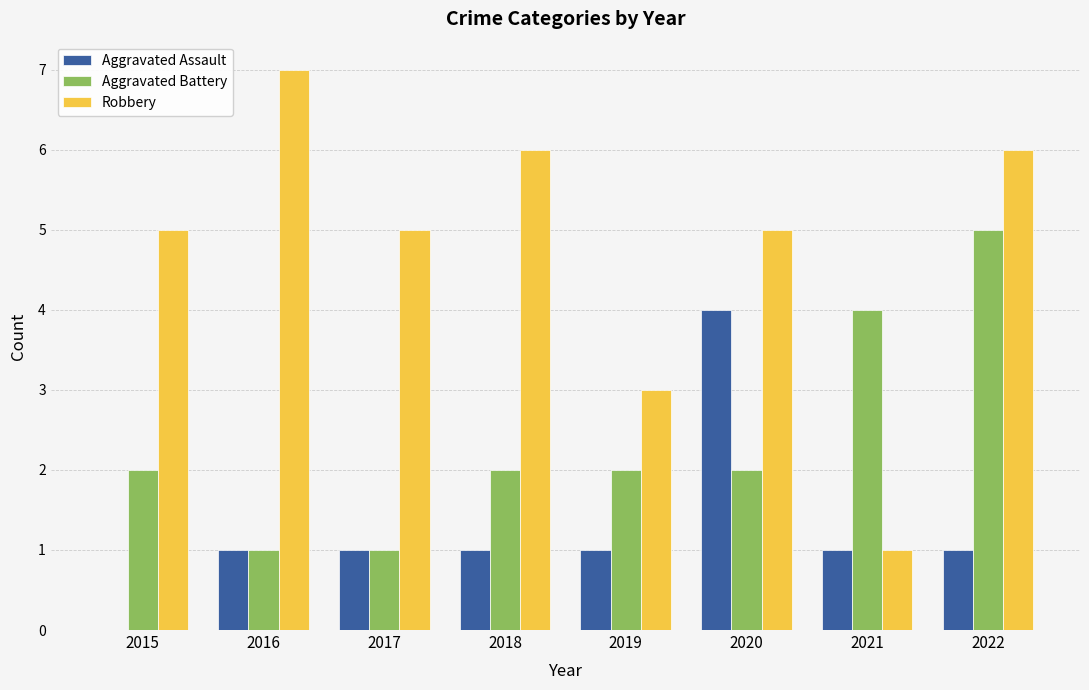

Between 2018 and 2021, which series saw the biggest shift?

Robbery